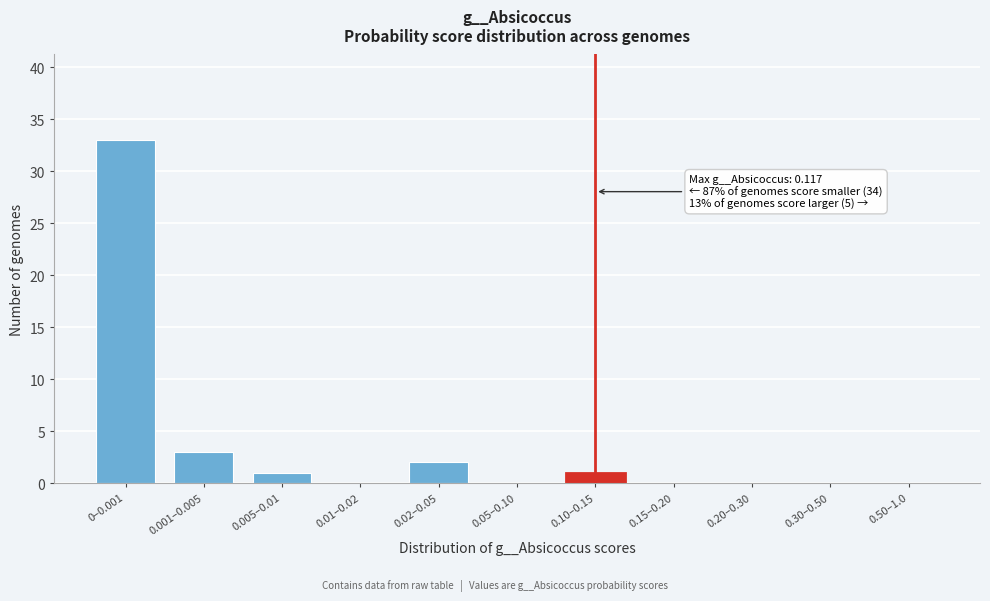

Reading left to right, list all the values displayed in this chart.

0–0.001=33	0.001–0.005=3	0.005–0.01=1	0.01–0.02=0	0.02–0.05=2	0.05–0.10=0	0.10–0.15=1	0.15–0.20=0	0.20–0.30=0	0.30–0.50=0	0.50–1.0=0